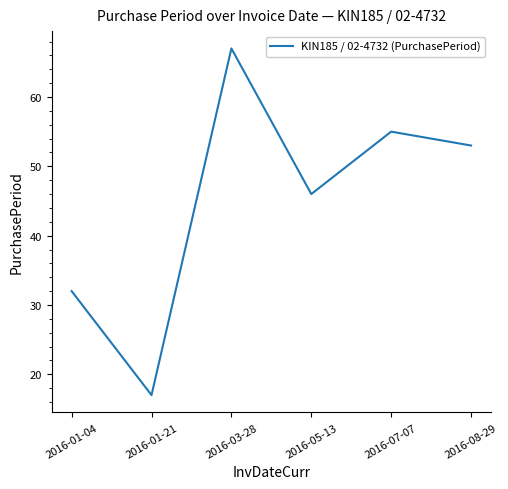

Approximately how many times larger is the value at 2016-07-07 compared to 2016-01-21?

3.2